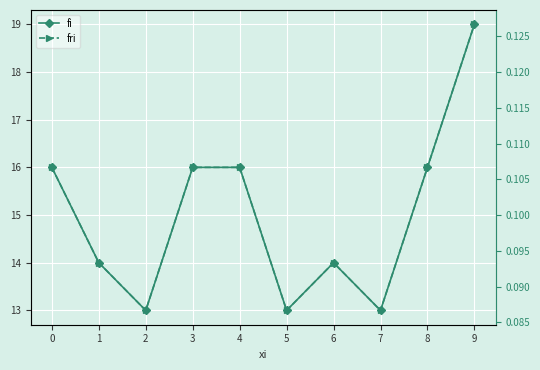

What is the highest value of the fri series?

0.1